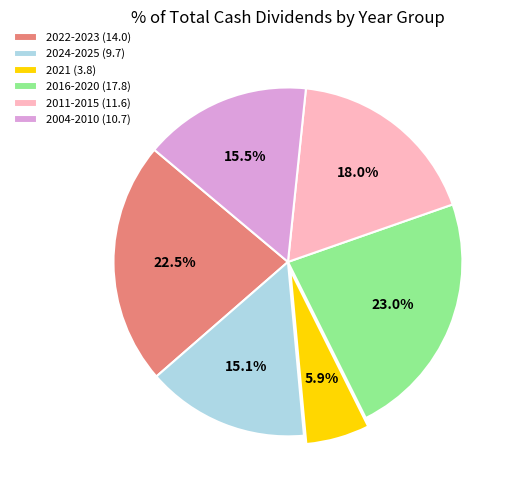

Is the sum of 2016-2020 (17.8) and 2004-2010 (10.7) greater than half?

No